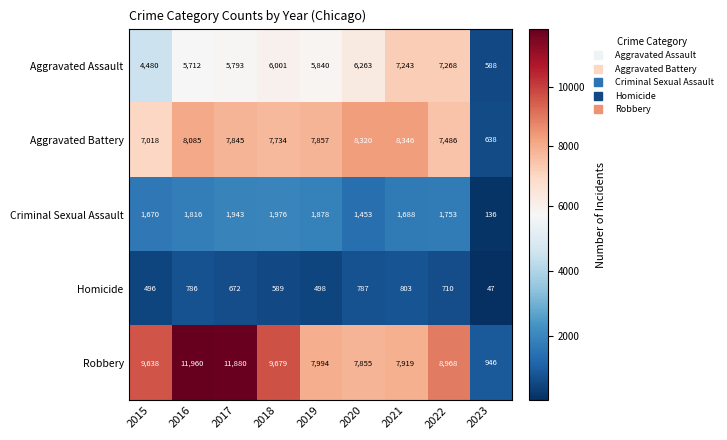

What is the difference between the highest and lowest values at 2023?

899